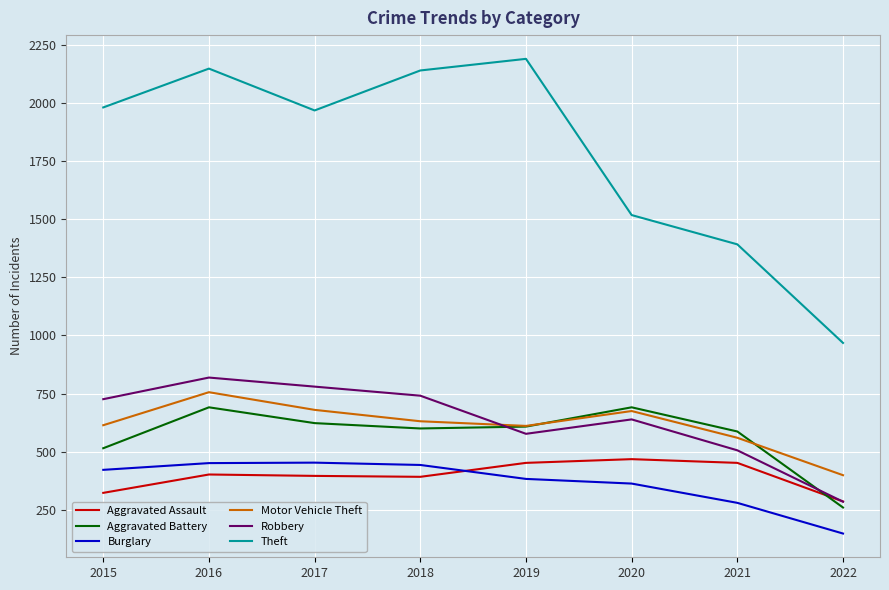

Is the value of Motor Vehicle Theft at 2015 greater than the value of Robbery at 2018?

No